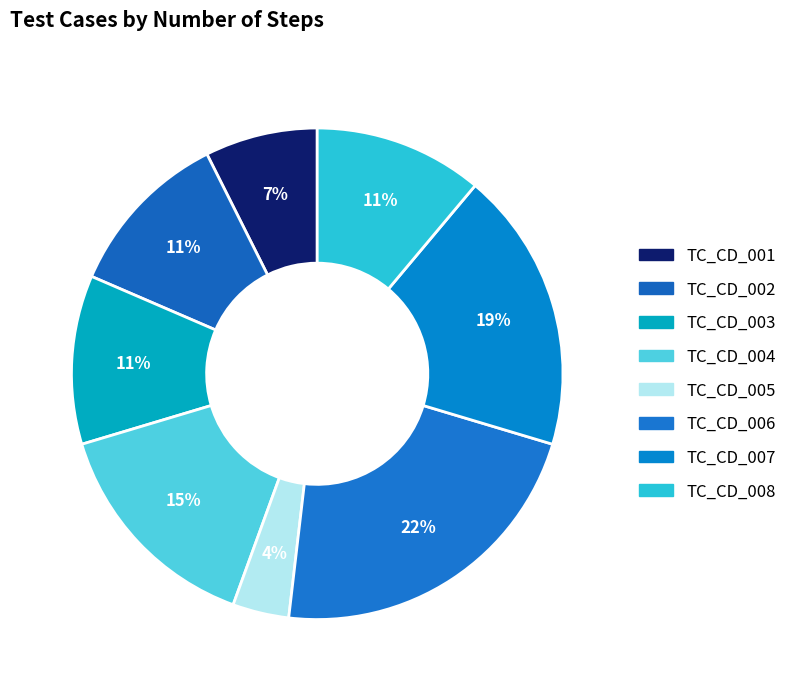

Do TC_CD_007 and TC_CD_006 together represent more than half of the pie?

No